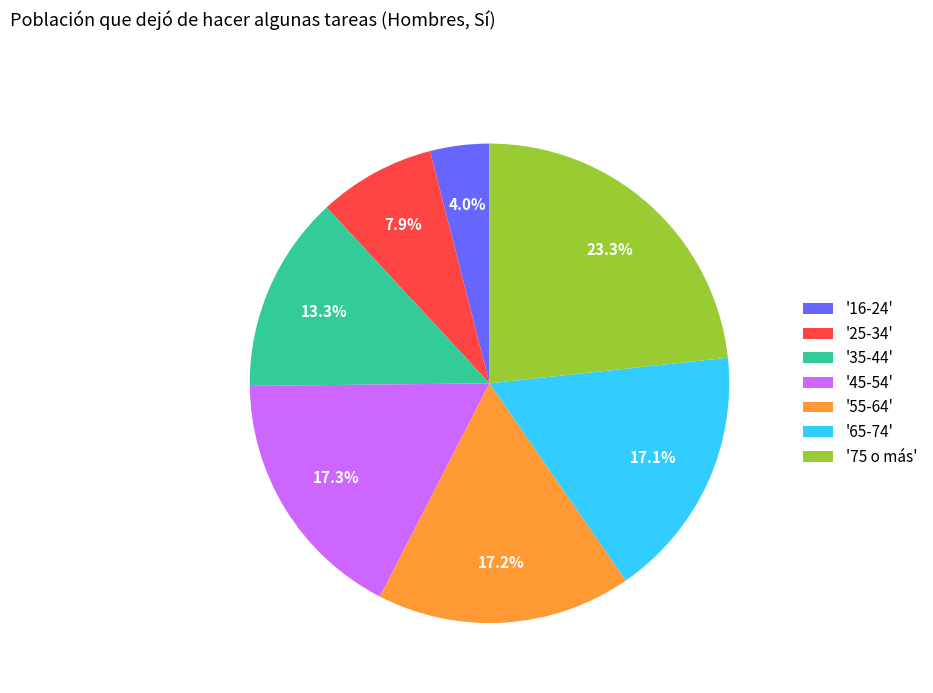

Does any single category account for the majority?

No